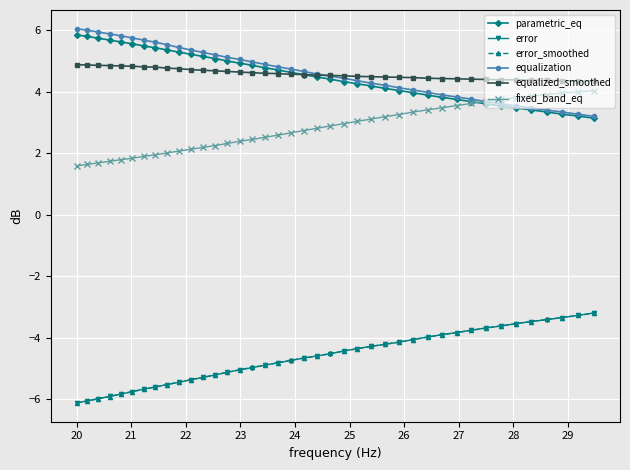

What are all the series names shown in the legend?

parametric_eq, error, error_smoothed, equalization, equalized_smoothed, fixed_band_eq